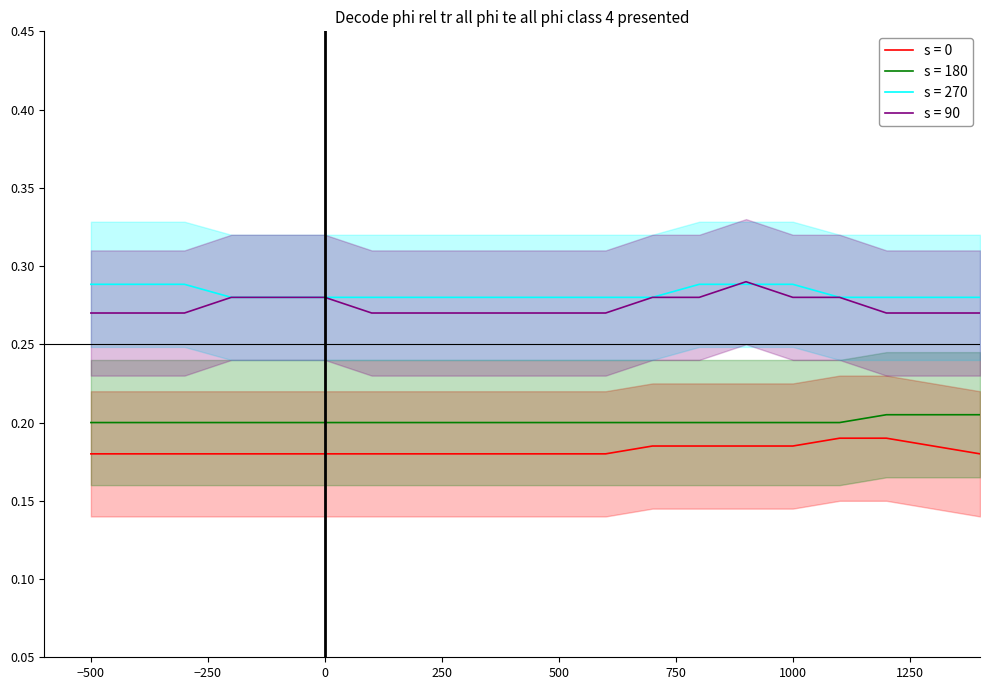

At which category is the sum across all series the highest?

13